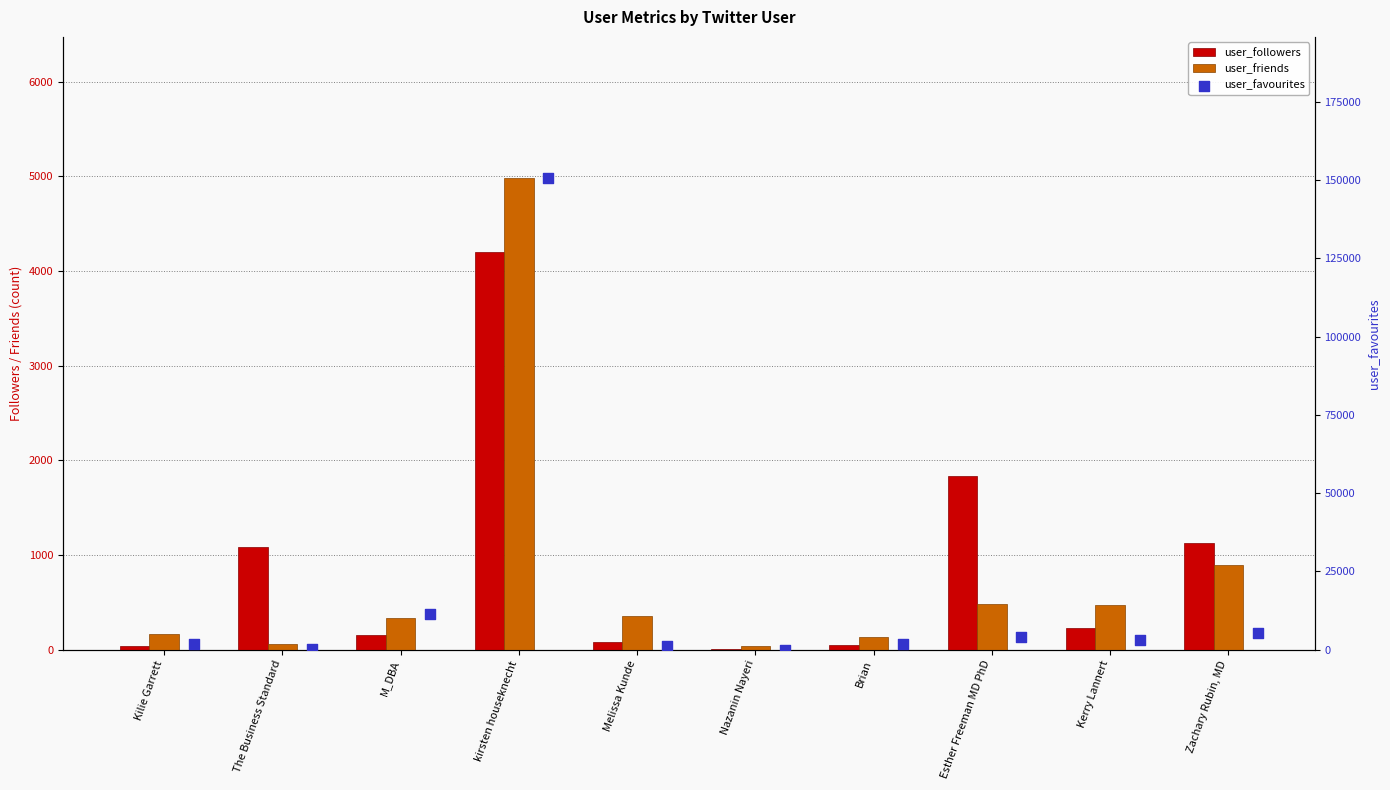

Which series reaches the maximum Y coordinate?

user_favourites